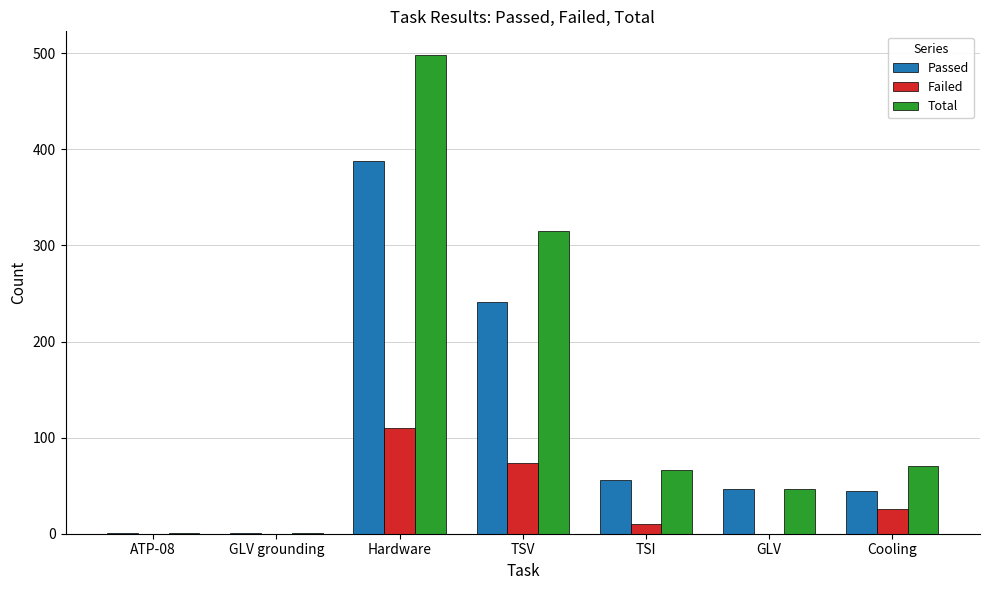

At which category is the sum across all series the highest?

Hardware